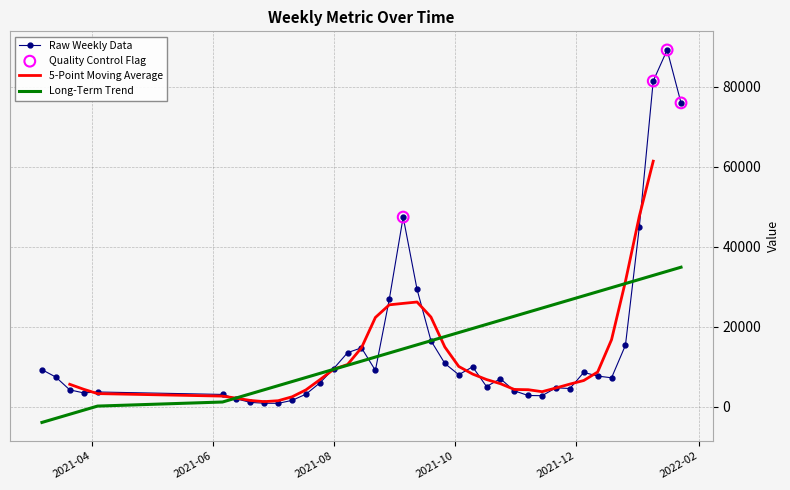

What is the highest value of the Long-Term Trend series?

34919.3